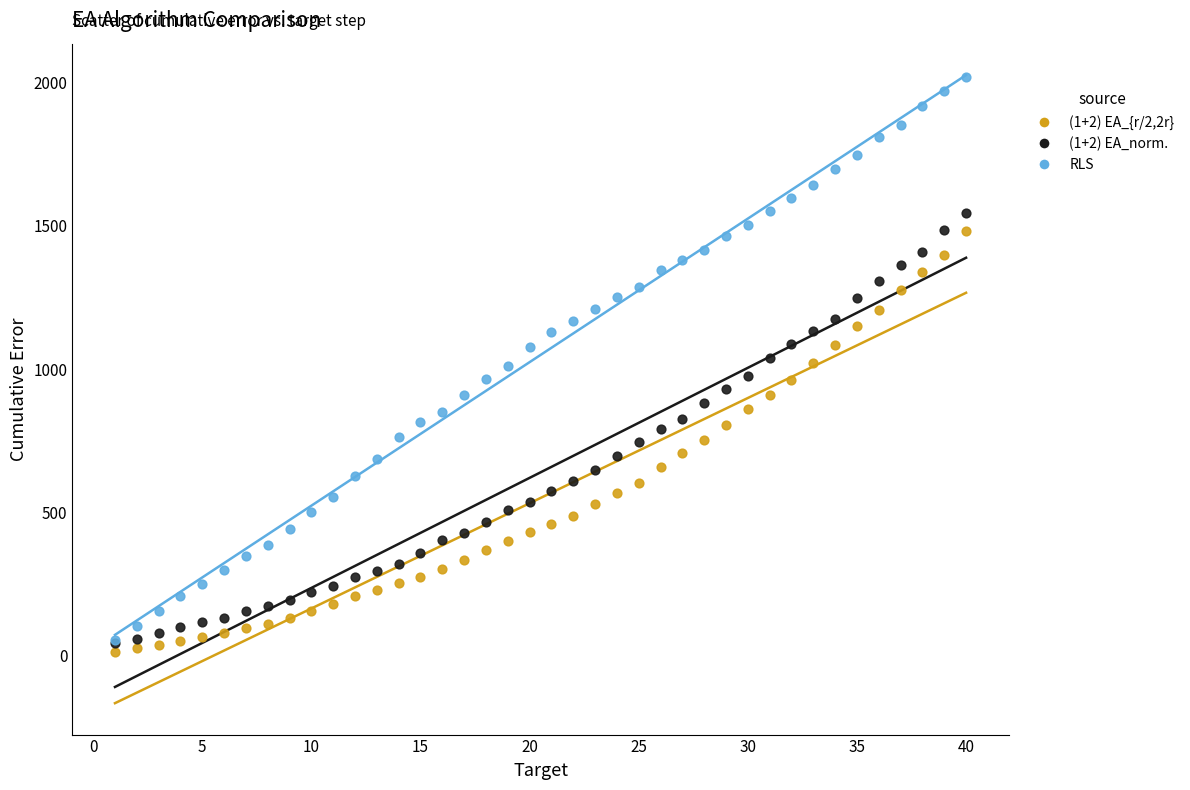

Which series contains the lowest Y value?

(1+2) EA_{r/2,2r}